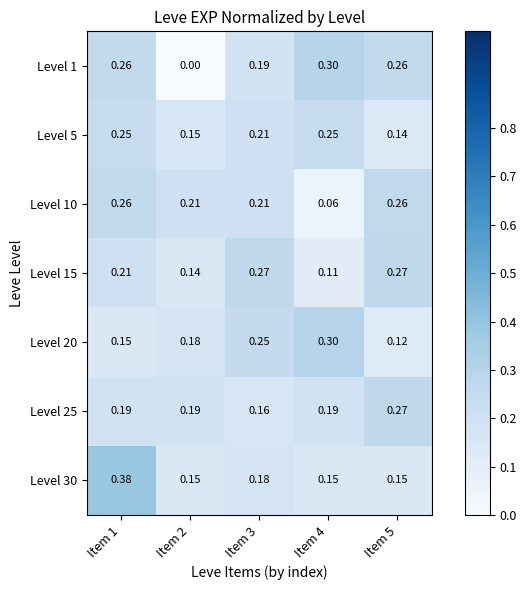

Is the value of Level 25 at Item 1 greater than the value of Level 15 at Item 4?

Yes